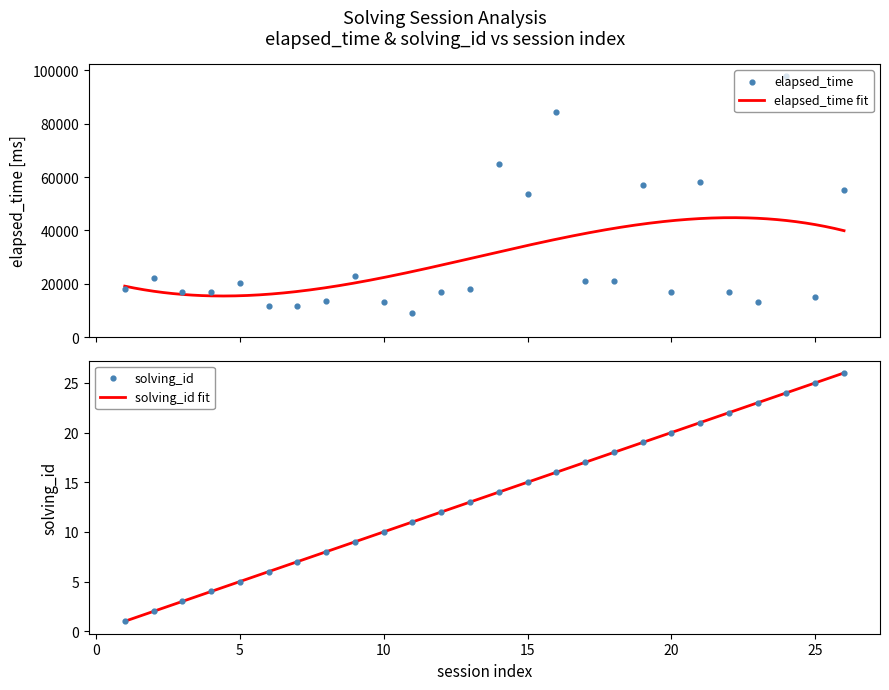

What are all the series names shown in the legend?

solving_id, elapsed_time